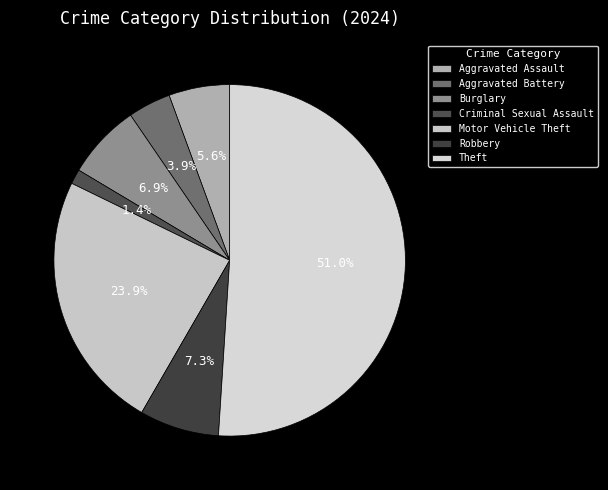

True or false: Motor Vehicle Theft accounts for 24% of the total.

True